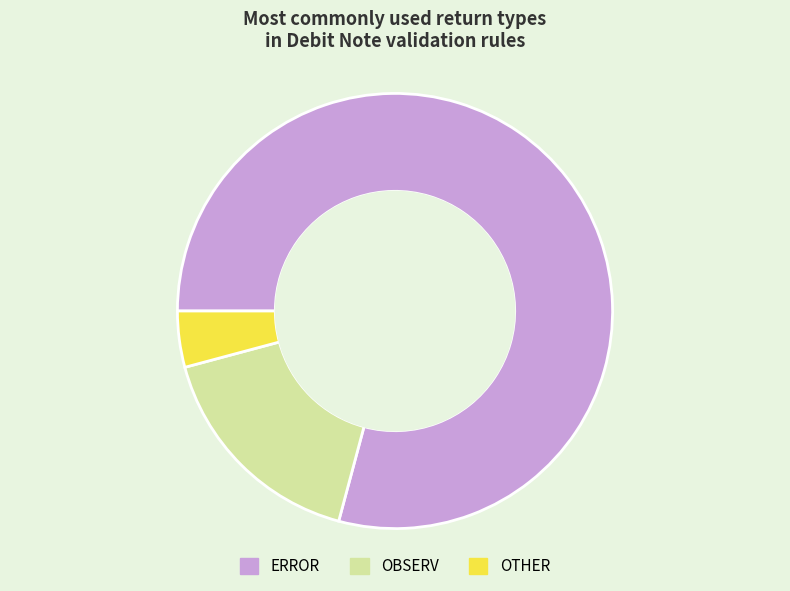

Is it true that OBSERV is 17% of the pie?

True